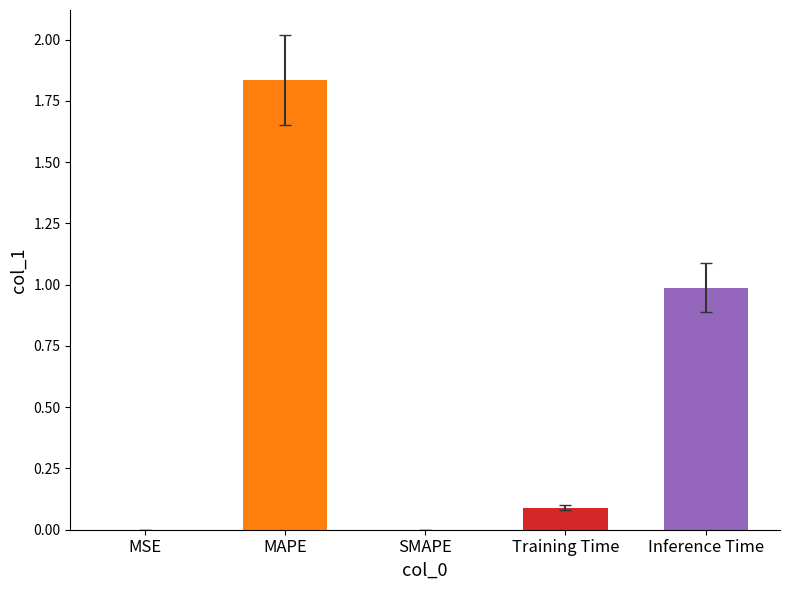

Between SMAPE and MAPE, which is larger?

MAPE